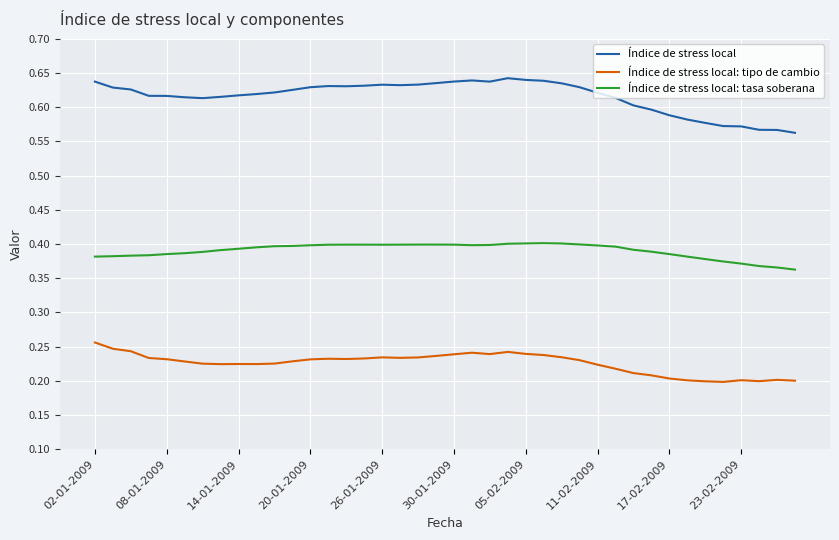

List the series in order of their peak value, highest first.

Índice de stress local, Índice de stress local: tasa soberana, Índice de stress local: tipo de cambio